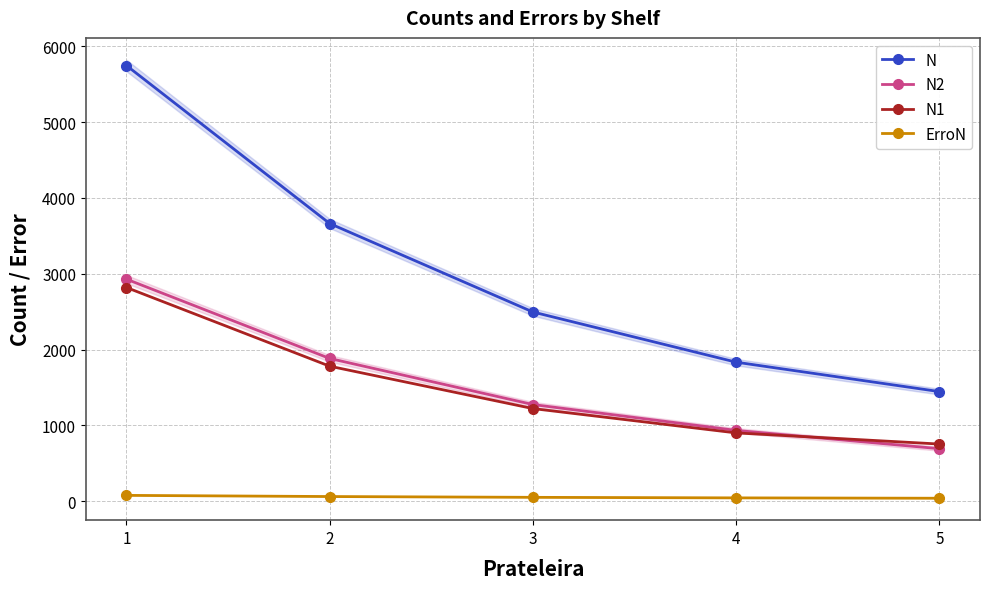

Reading right to left, list all the values displayed in this chart.

N: 1445.0	1833.0	2495.0	3662.0	5746.0
N2: 692.0	933.0	1274.0	1882.0	2928.0
N1: 753.0	900.0	1221.0	1780.0	2818.0
ErroN: 38.0	42.8	49.9	60.5	75.8